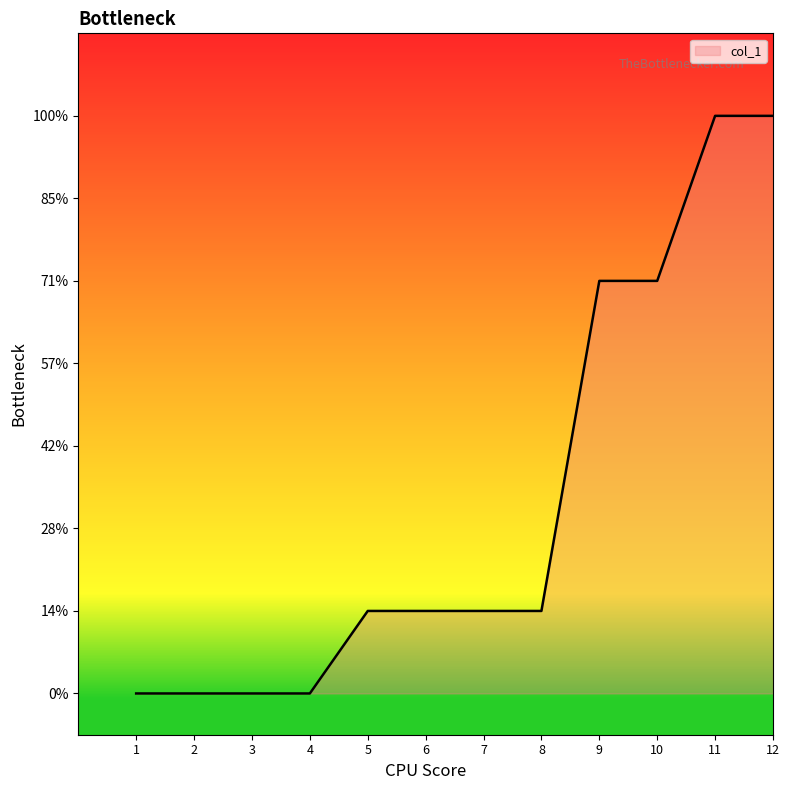

The value at 12 is 3. True or false?

False